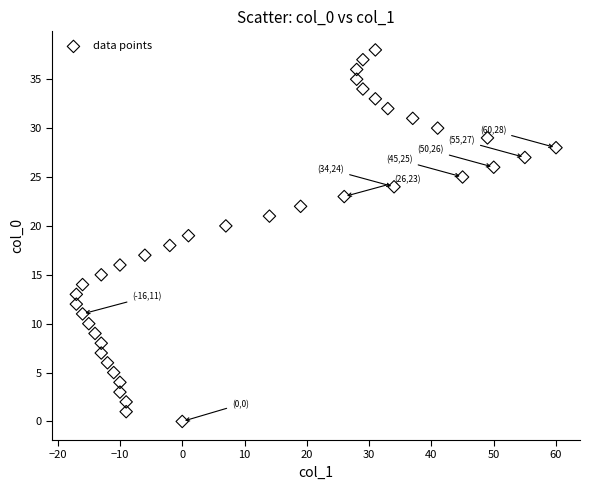

What is the range of Y values (max minus min)?

38